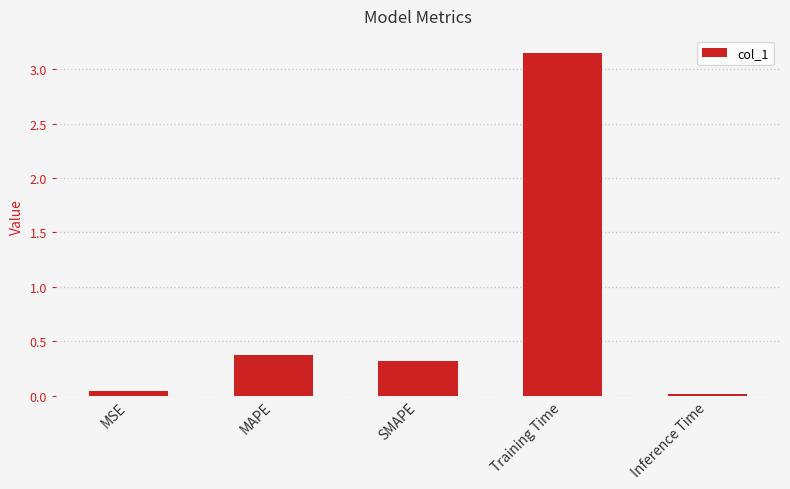

The value at MAPE is 0.4. True or false?

True